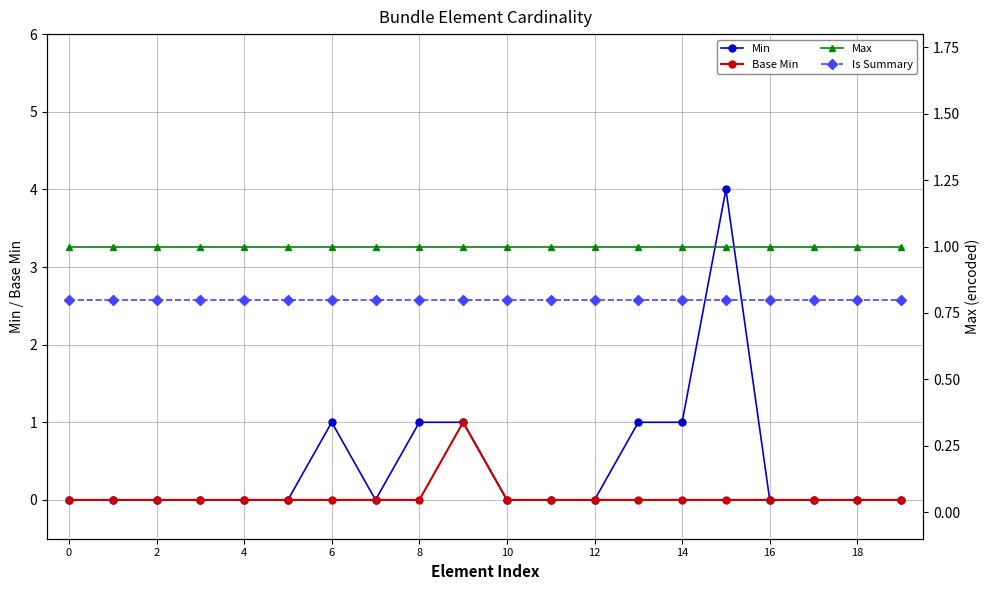

After their last crossing, which series has the higher values: Max or Min?

Max